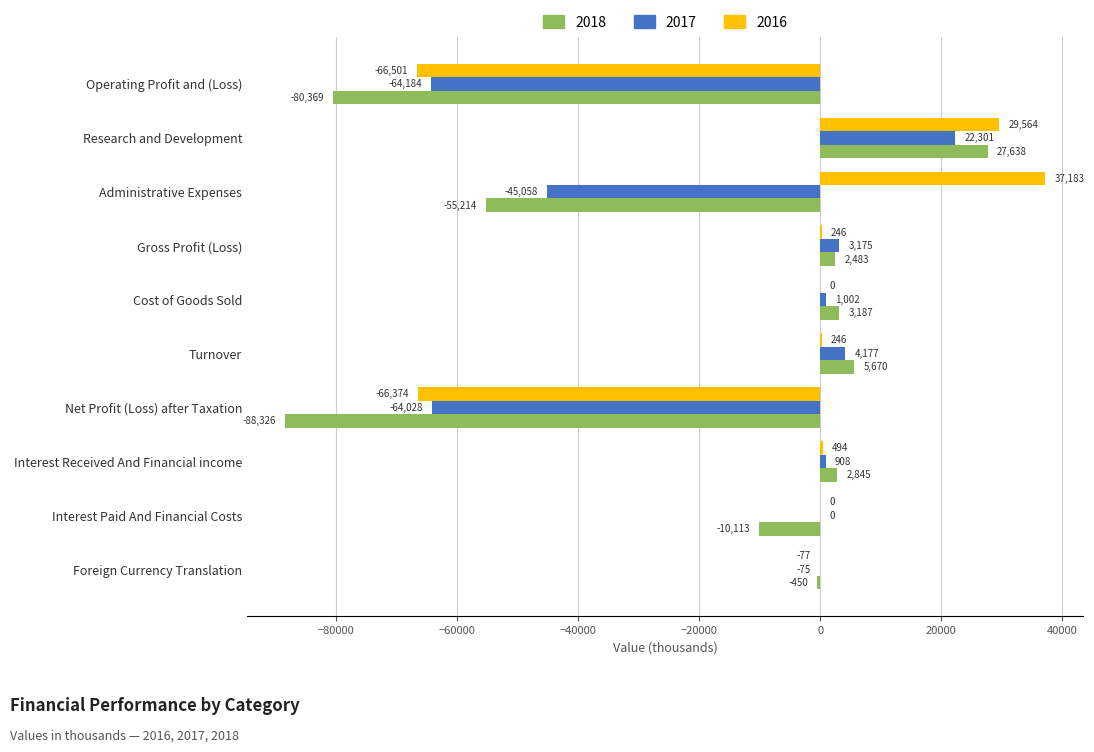

Which series has the largest total across all categories?

2016